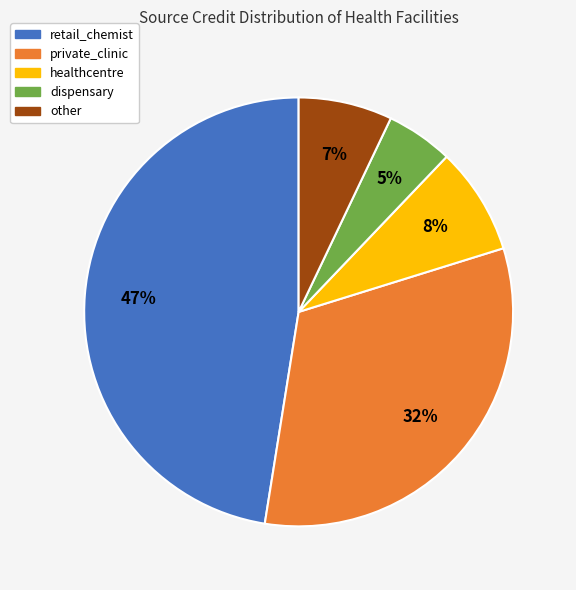

Is it true that private_clinic is 22% of the pie?

False